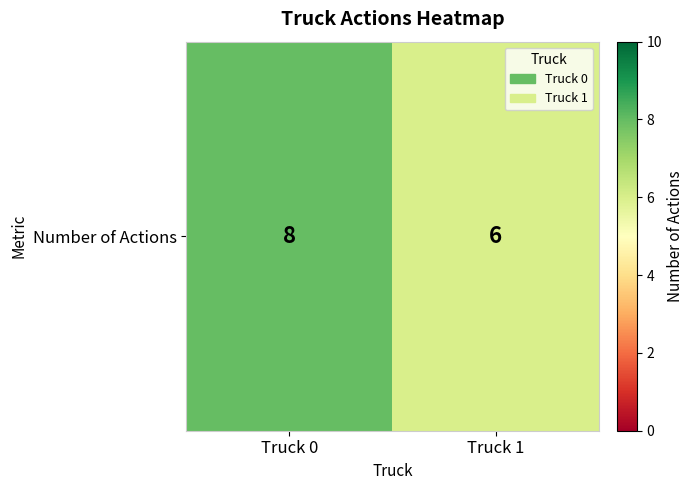

Is it true that the value at Truck 1 is 8?

False